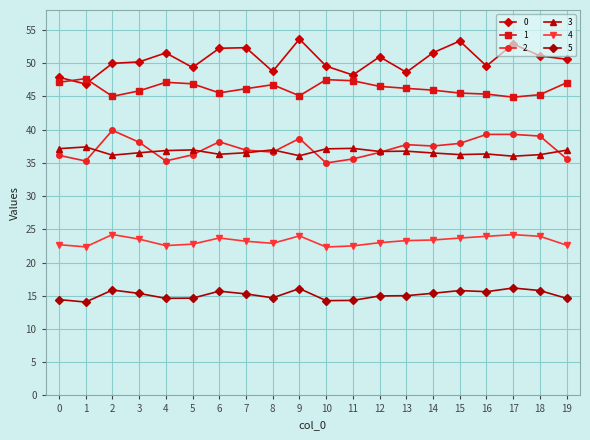

What is the greatest value displayed?

53.6